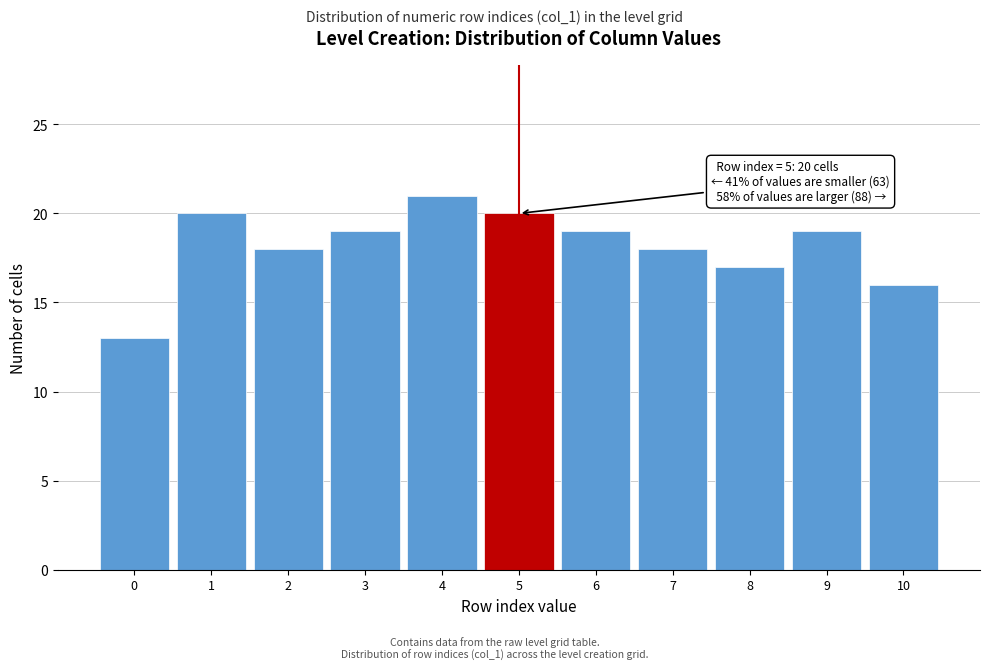

Reading left to right, transcribe all the data shown in this chart.

13	20	18	19	21	20	19	18	17	19	16